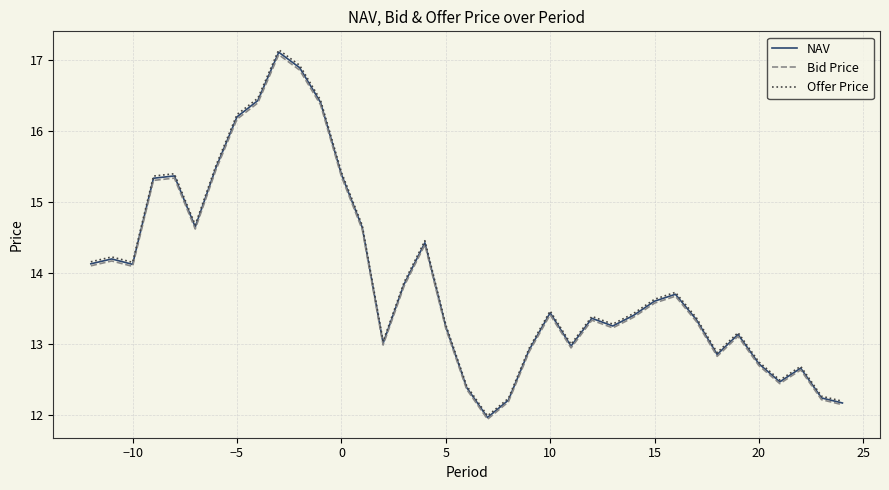

What is the maximum value shown in the chart?

17.1